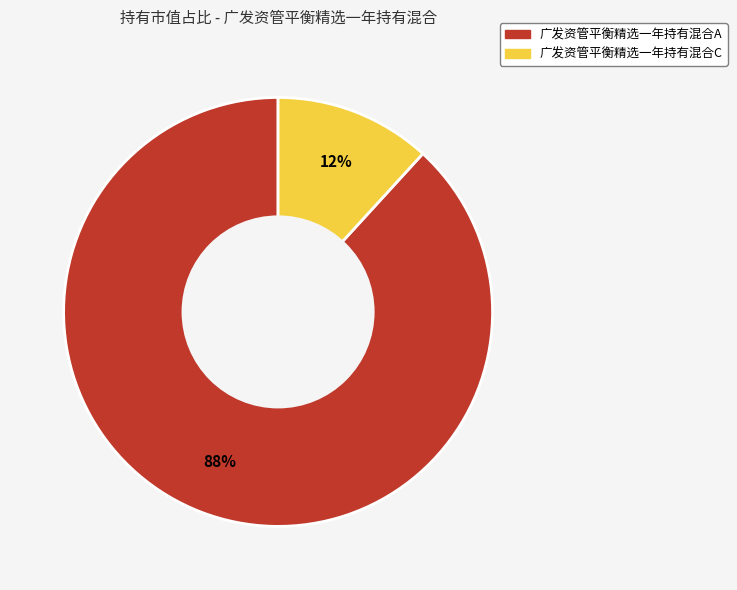

Which slice represents more than half of the pie?

广发资管平衡精选一年持有混合A